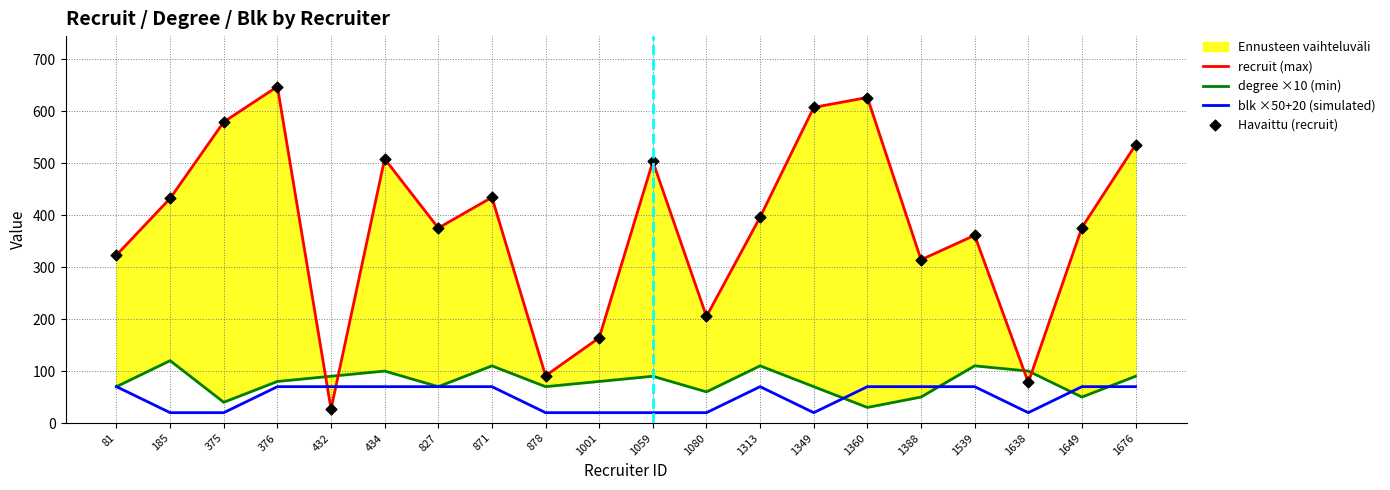

At which category is the sum across all series the highest?

376